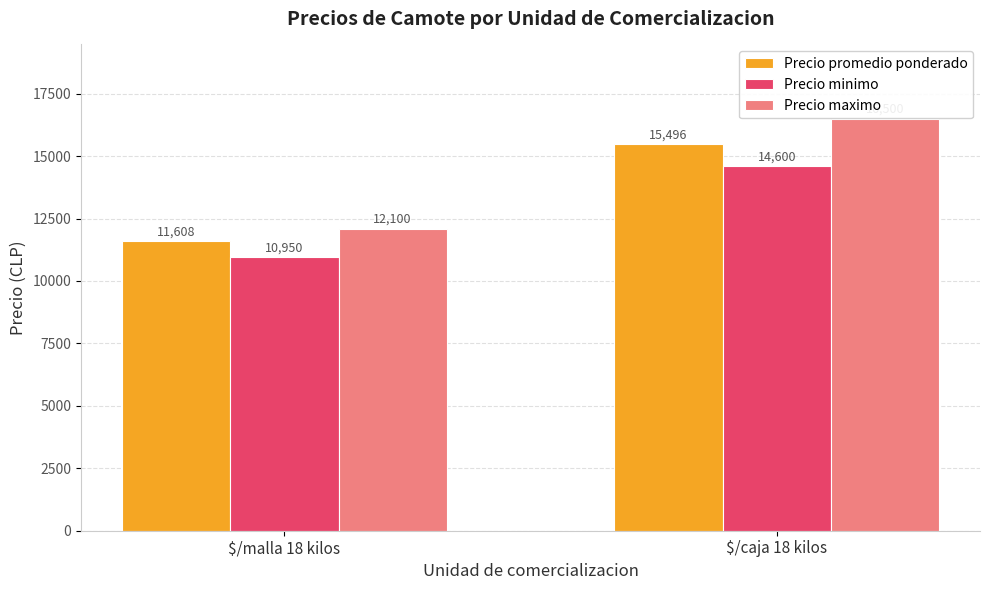

What is the difference between the highest and lowest values at $/caja 18 kilos?

1900